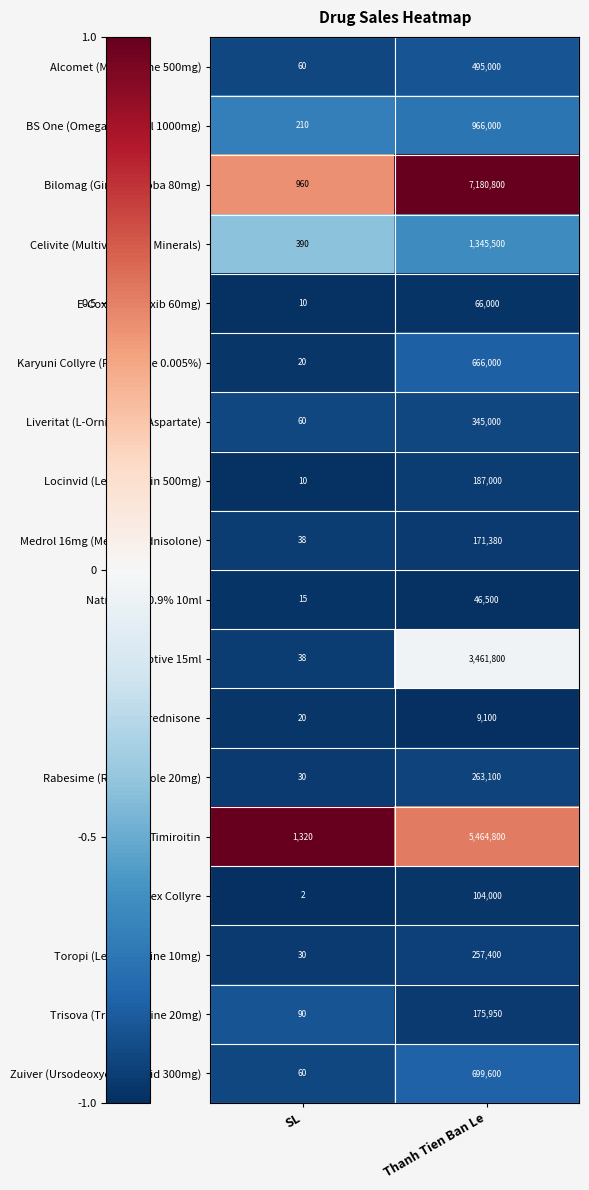

Between SL and Thanh Tien Ban Le, which series saw the biggest shift?

Bilomag (Ginkgo biloba 80mg)